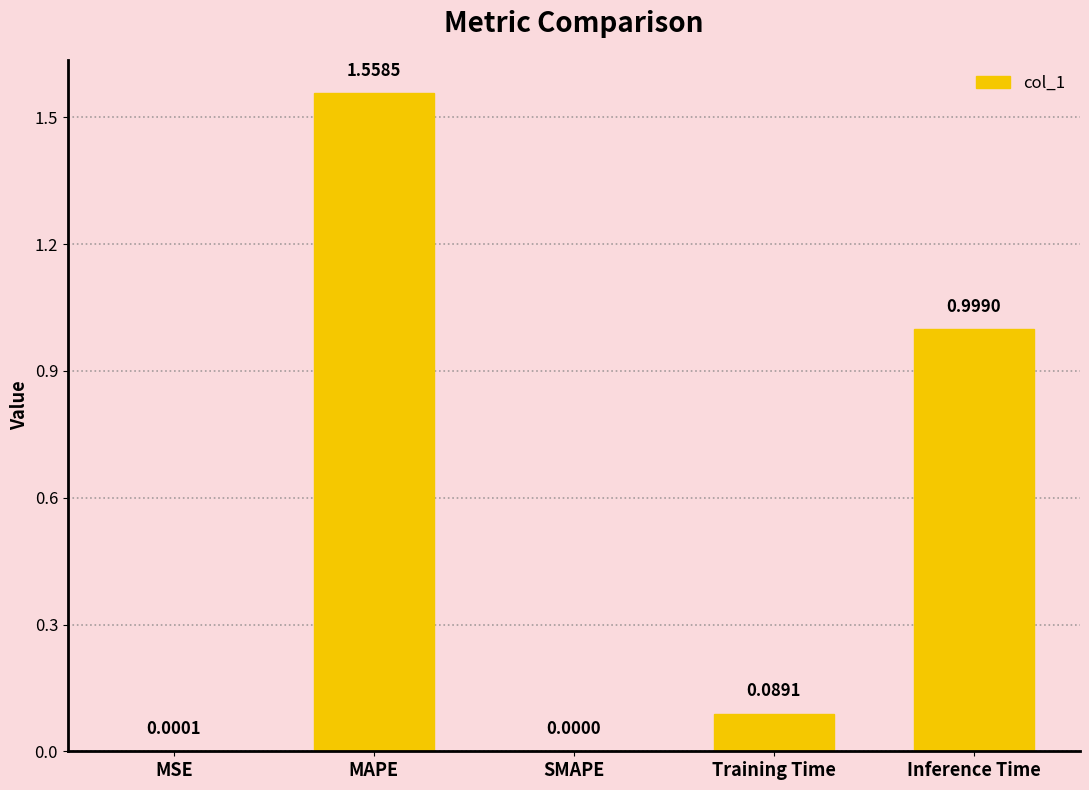

What is the sum of the values at SMAPE and Inference Time?

1.0